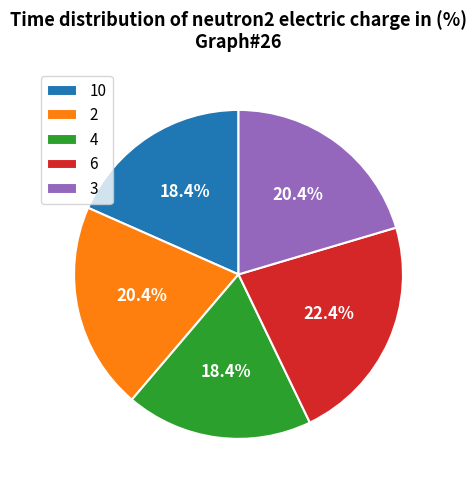

Count the number of slices in the pie.

5